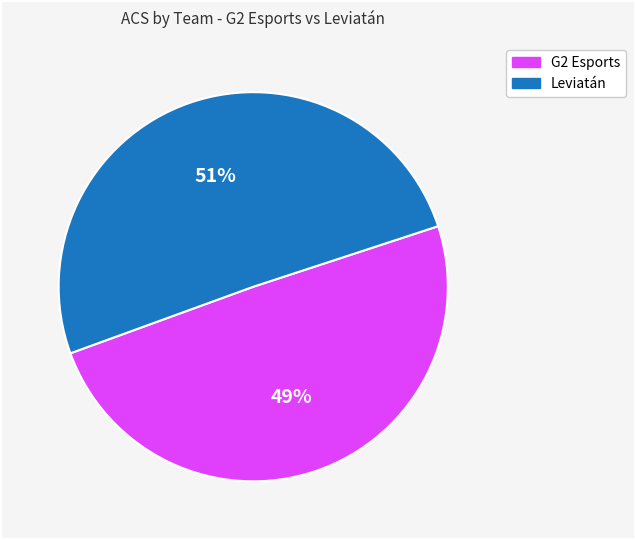

Is there any slice that represents more than half of the pie?

Yes